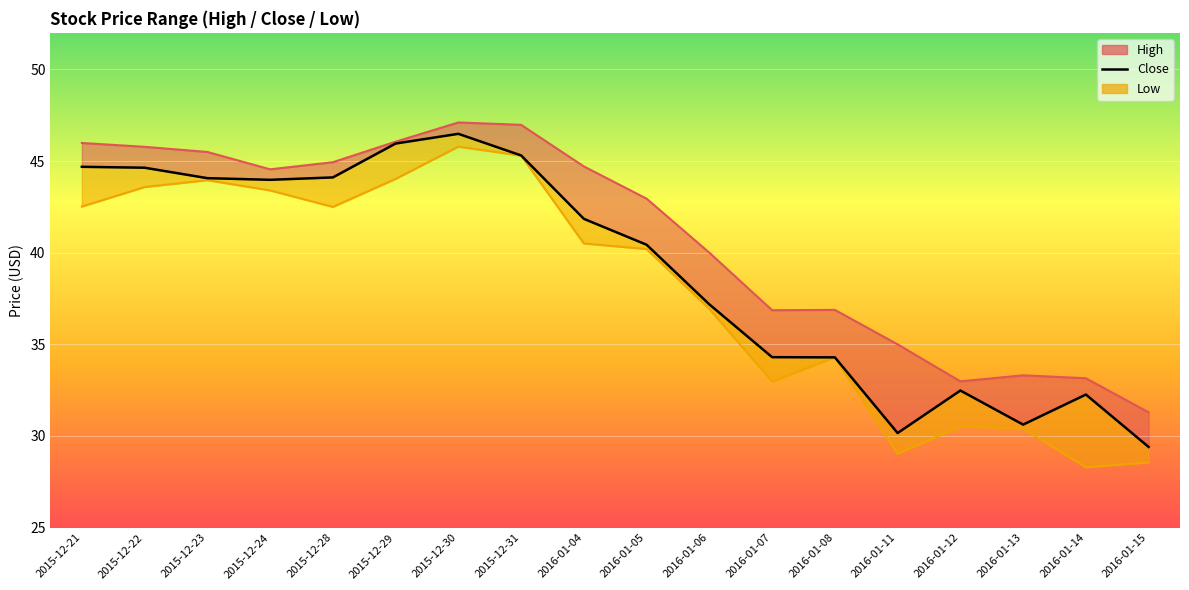

True or false: Low and Close intersect in this chart.

False